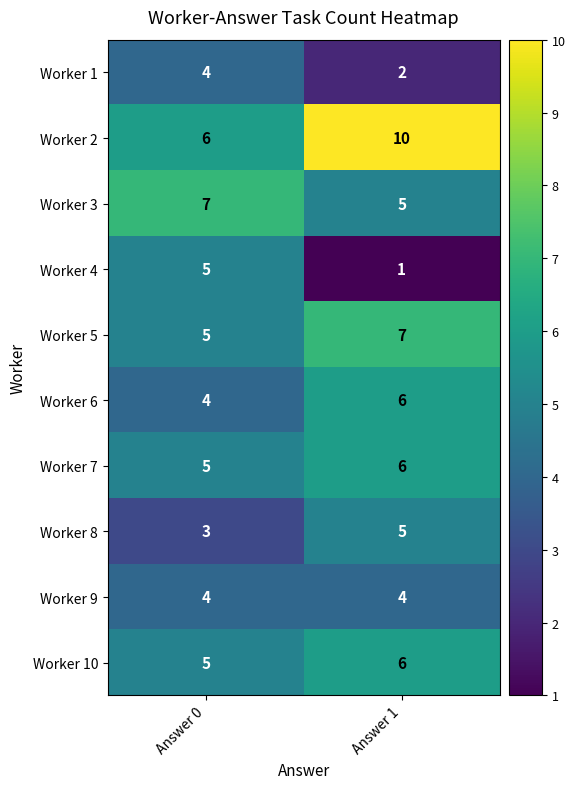

At which category is the sum across all series the highest?

Answer 1